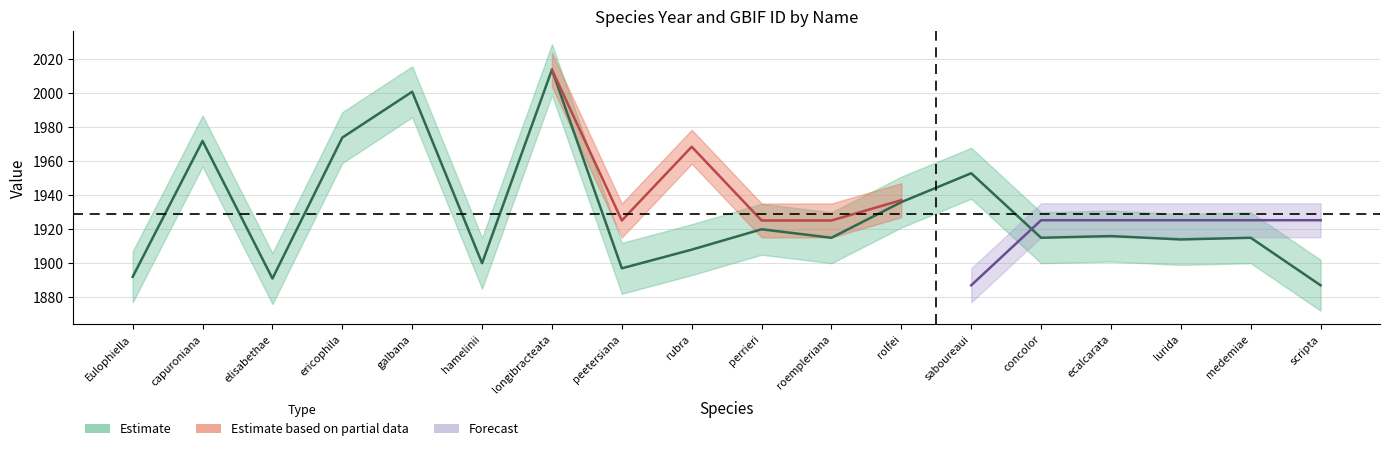

How many values are below 1915?

7